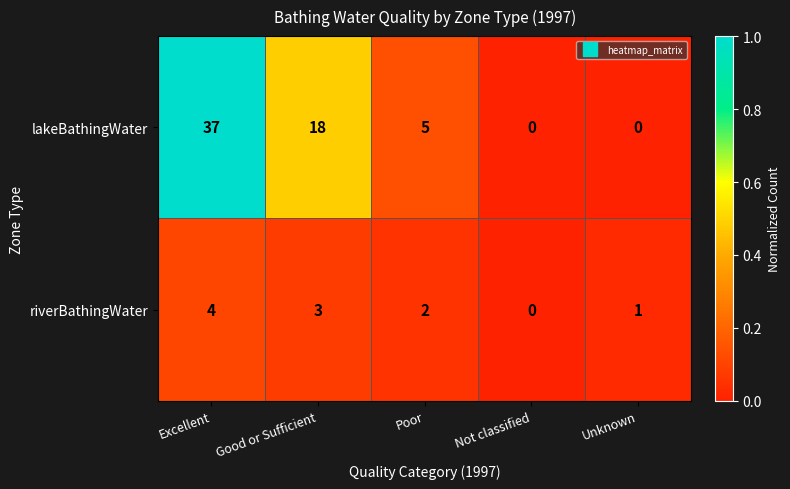

Reading left to right, extract all data points from this chart.

lakeBathingWater: Excellent=37	Good or Sufficient=18	Poor=5	Not classified=0	Unknown=0
riverBathingWater: Excellent=4	Good or Sufficient=3	Poor=2	Not classified=0	Unknown=1